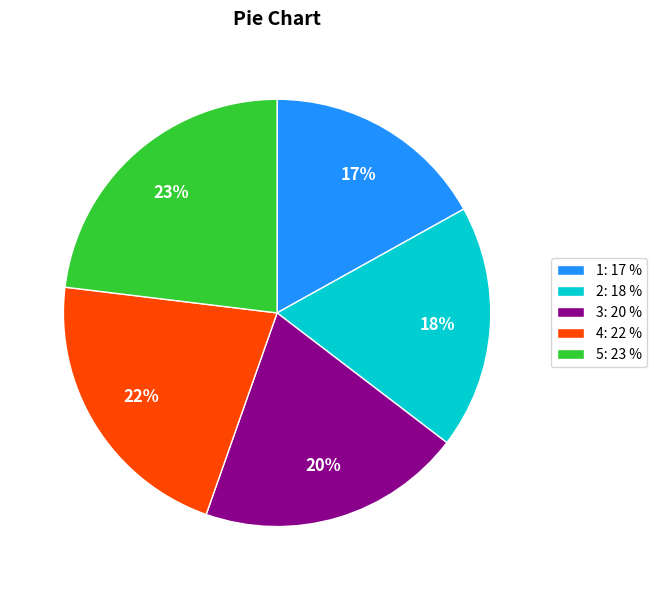

The 4 slice represents 8% of the pie. True or false?

False